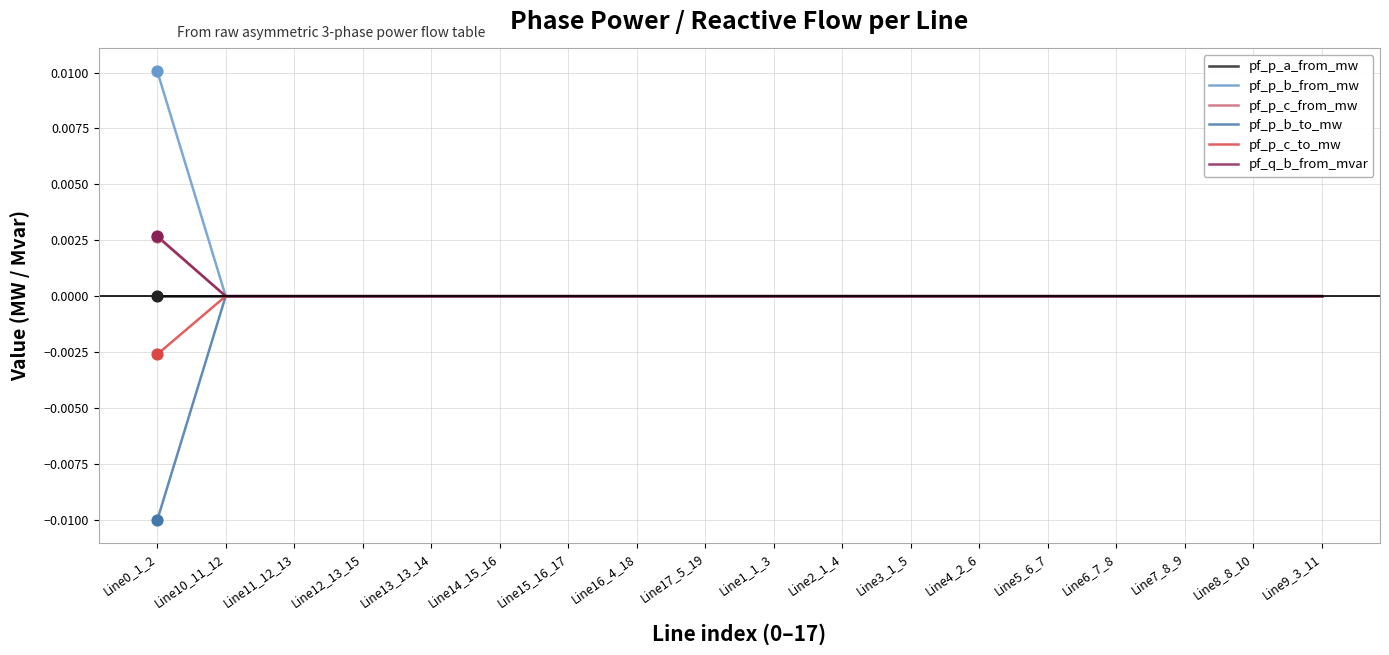

Is it true that pf_q_b_from_mvar equals 0.0 at Line5_6_7?

True